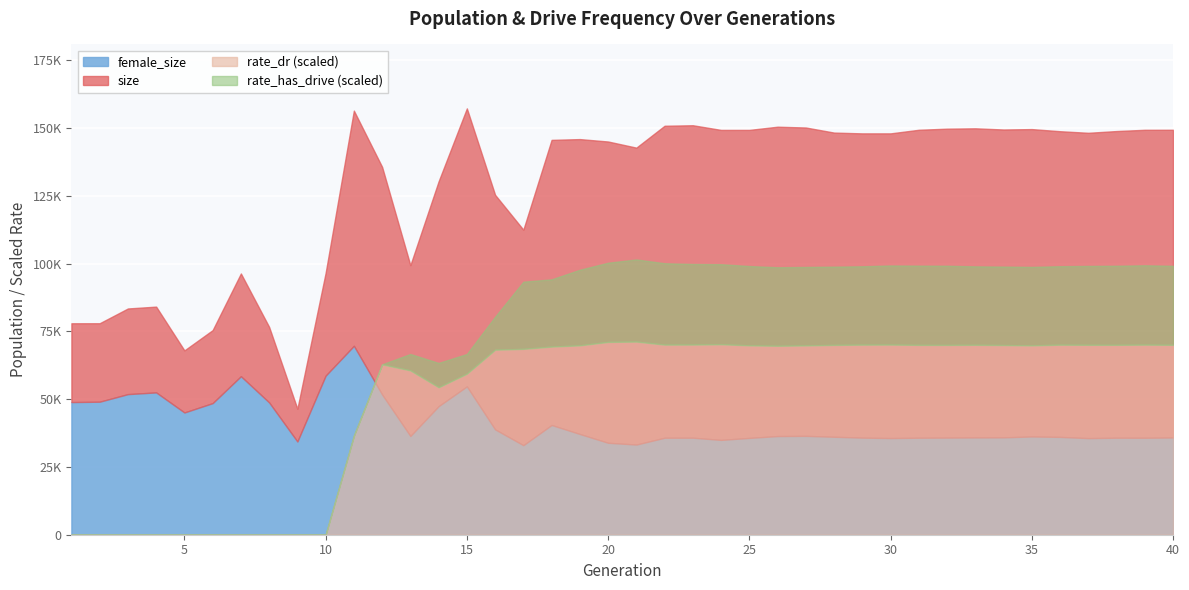

Is the value of rate_dr at 15 greater than the value of rate_has_drive at 1?

Yes